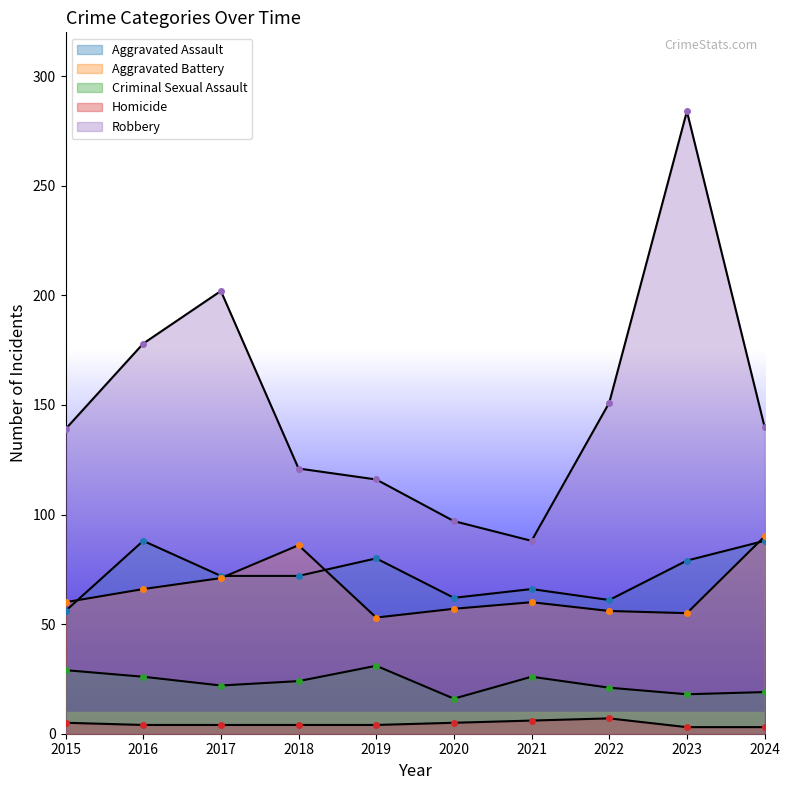

In Criminal Sexual Assault, how many points are higher than both neighbors (excluding endpoints)?

2